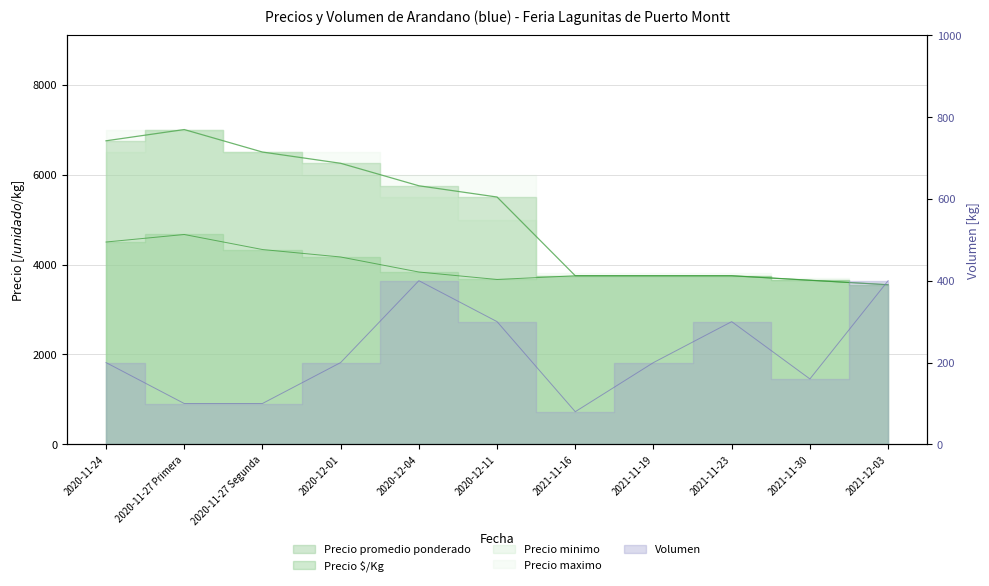

Between 2020-12-01 and 2020-11-27 Segunda, which is larger?

2020-11-27 Segunda